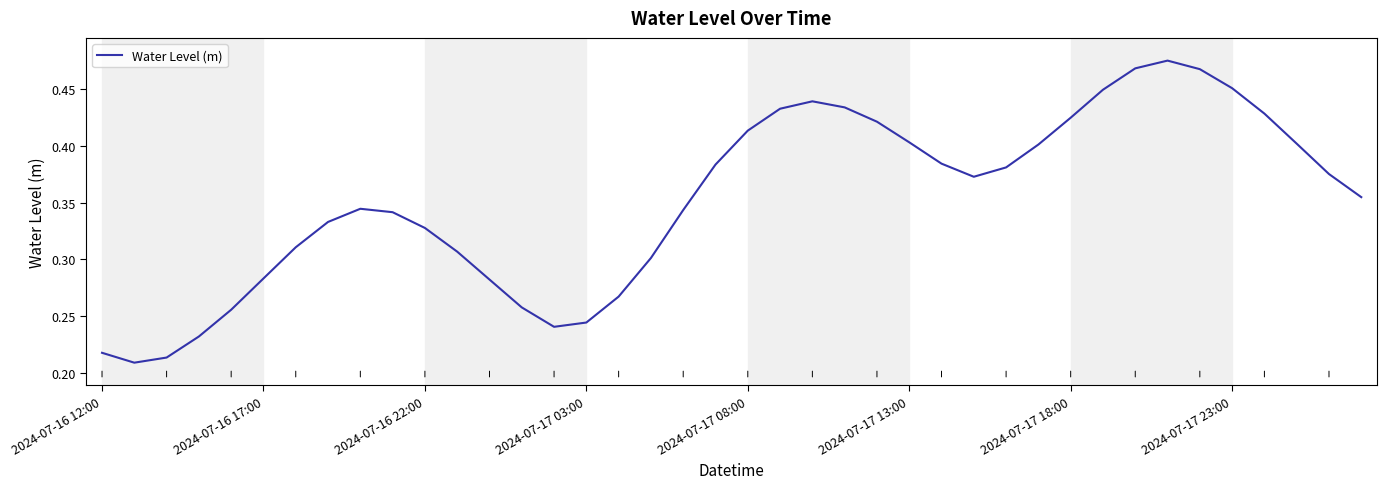

Does the chart have visible grid lines?

No